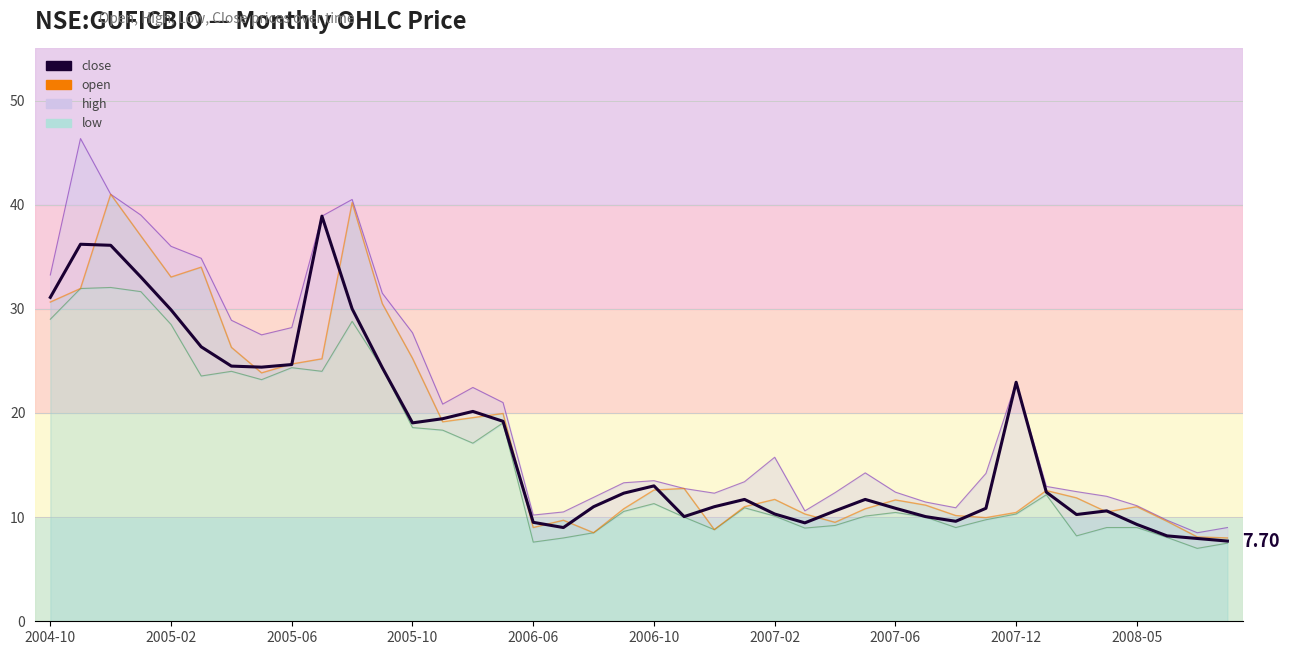

What is the spread (max minus min) of values at 34?

1.6